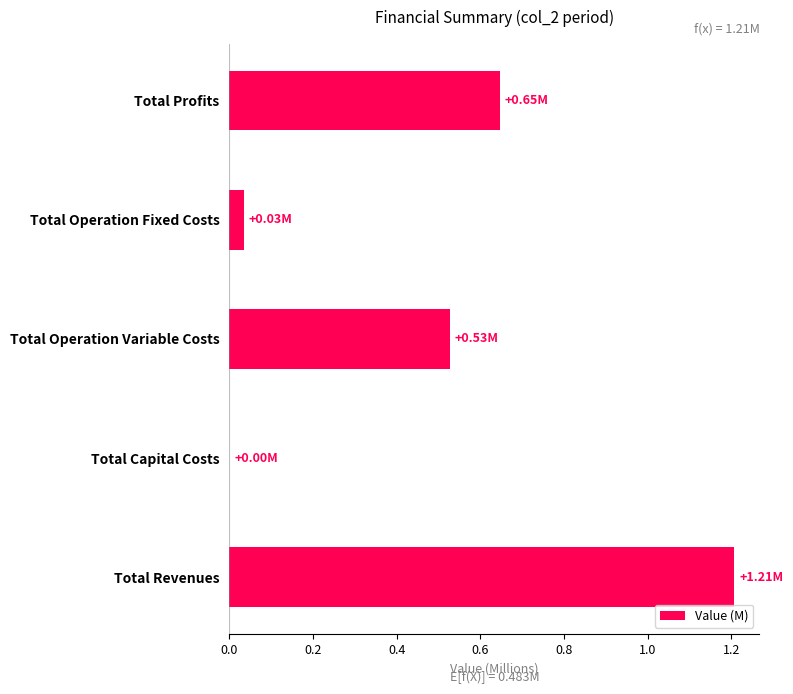

What is the change in value from Total Revenues to Total Operation Variable Costs?

-0.7